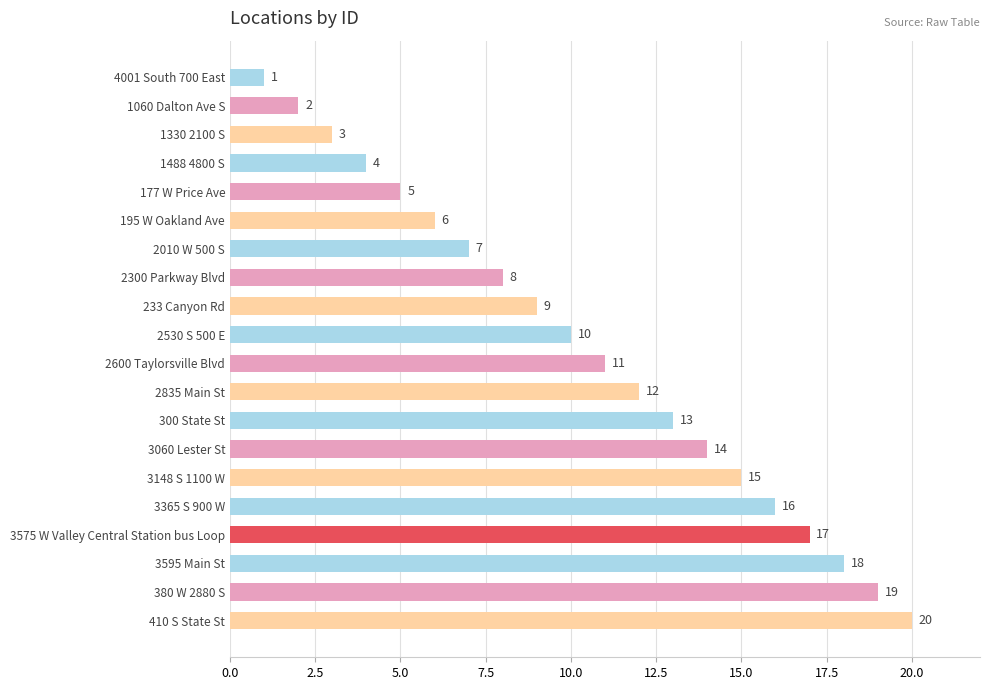

What is the greatest value displayed?

20